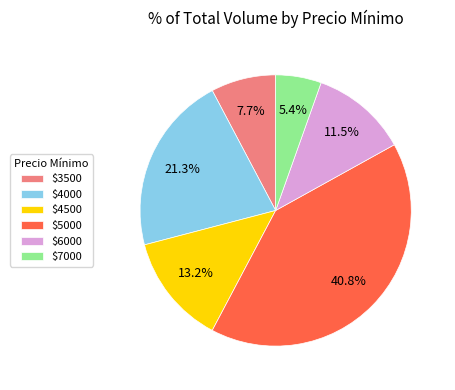

What is the largest slice in the pie chart?

$5000